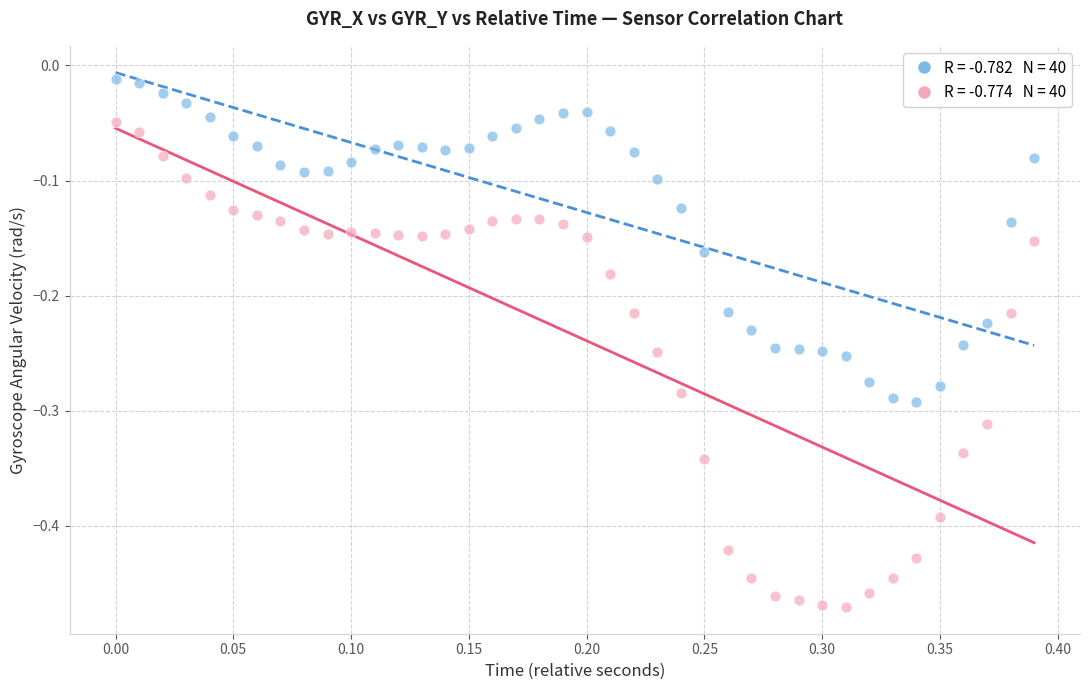

Across all data points, what is the range of X values (max minus min)?

0.4